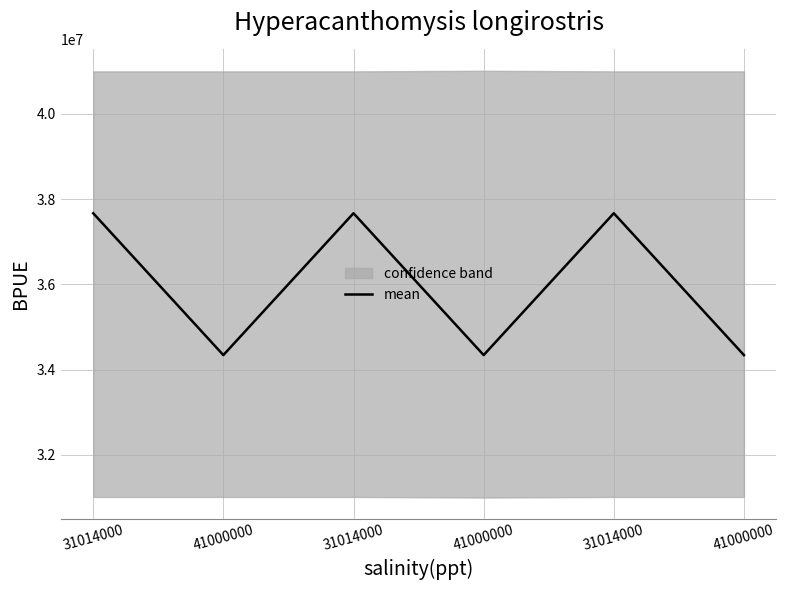

What is the ratio of the value at 41000000 to the value at 31014000?

0.9